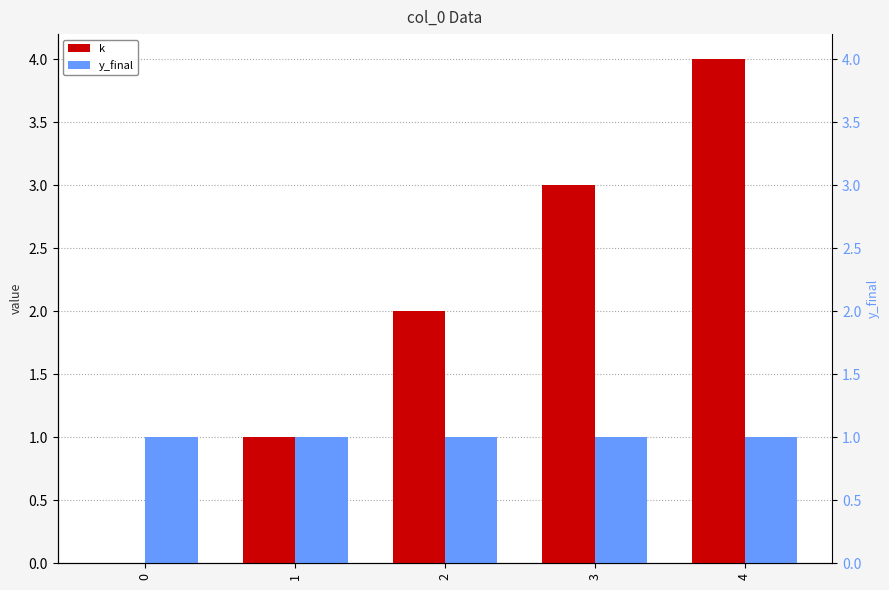

Which series has the largest total across all categories?

k